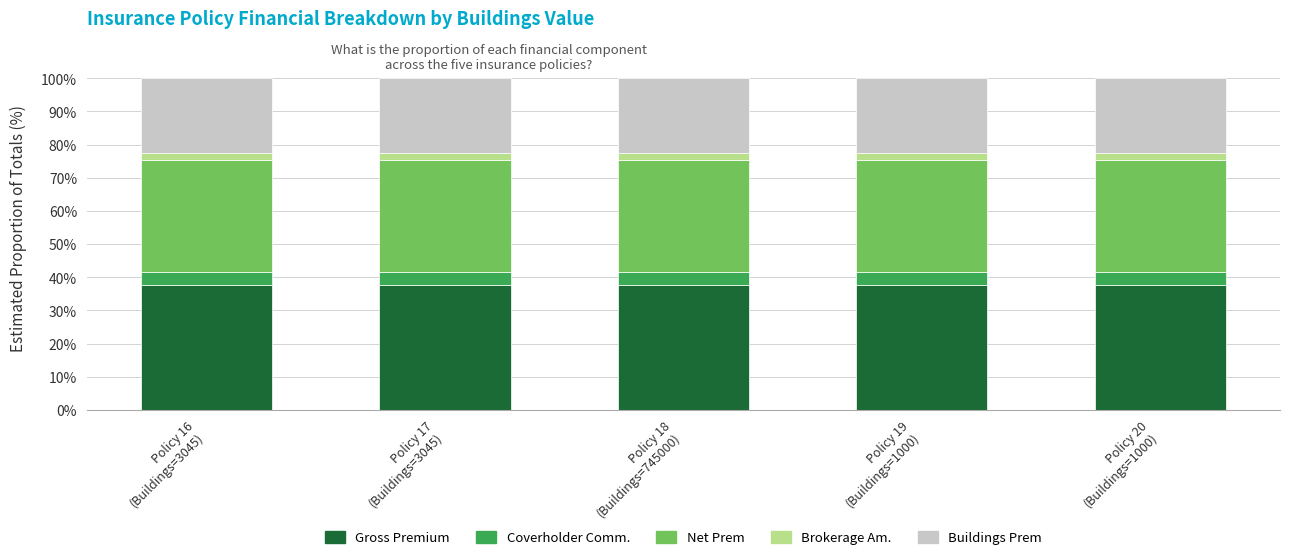

What is the minimum value for Gross Premium?

37.7